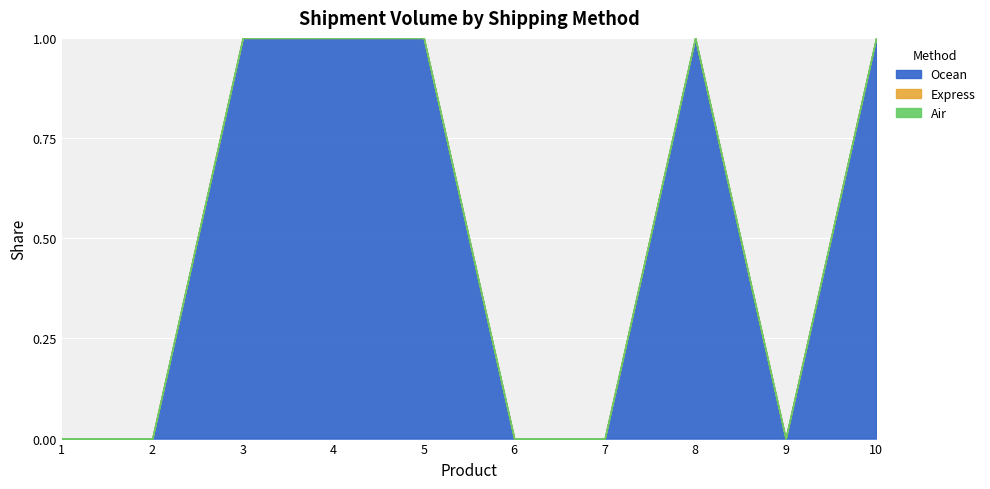

Reading left to right, what are all the values shown in this chart?

Ocean: 0	0	82	97	67	0	0	168	0	154
Express: 0	0	0	0	0	0	0	0	0	0
Air: 0	0	0	0	0	0	0	0	0	0